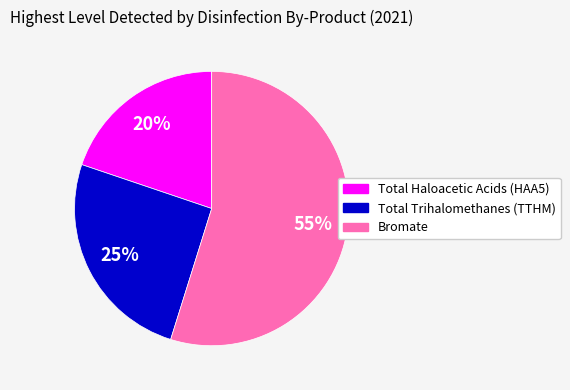

To the nearest percent, what is the difference between the largest and smallest slice percentages?

35%